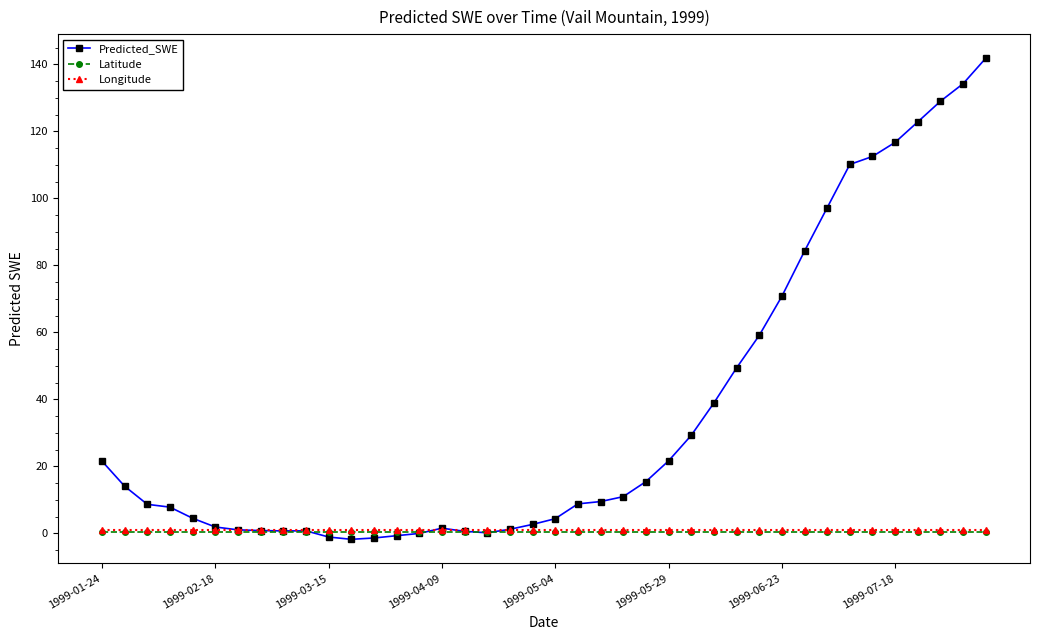

Which series has the largest total across all categories?

Predicted_SWE